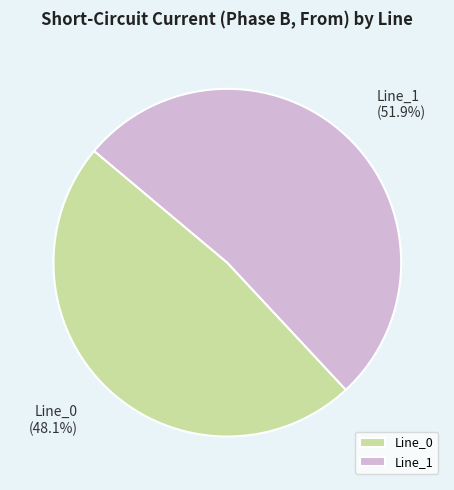

Which category has the biggest portion of the pie?

Line_1